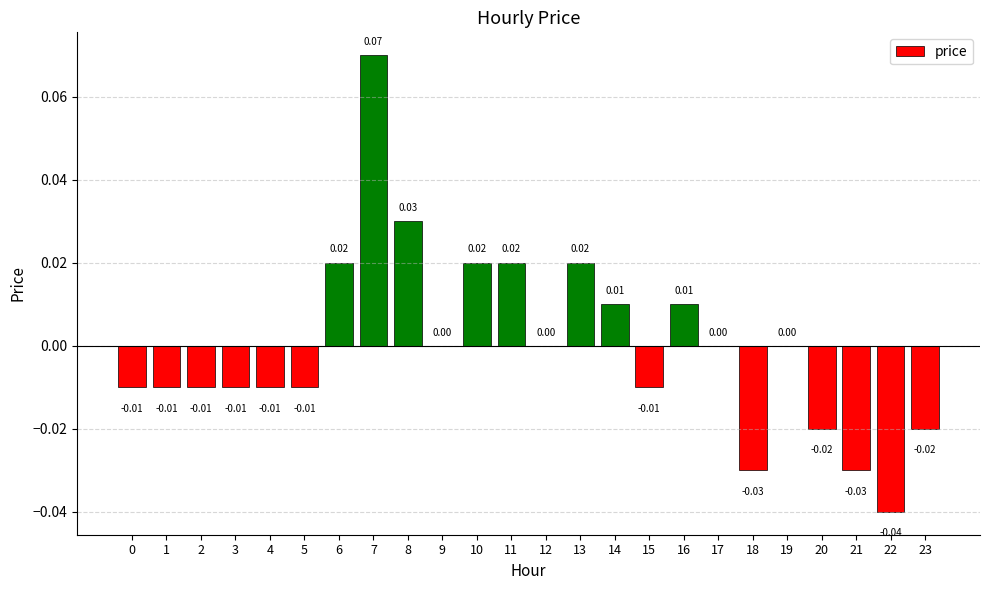

Which has a higher value, 4 or 19?

19